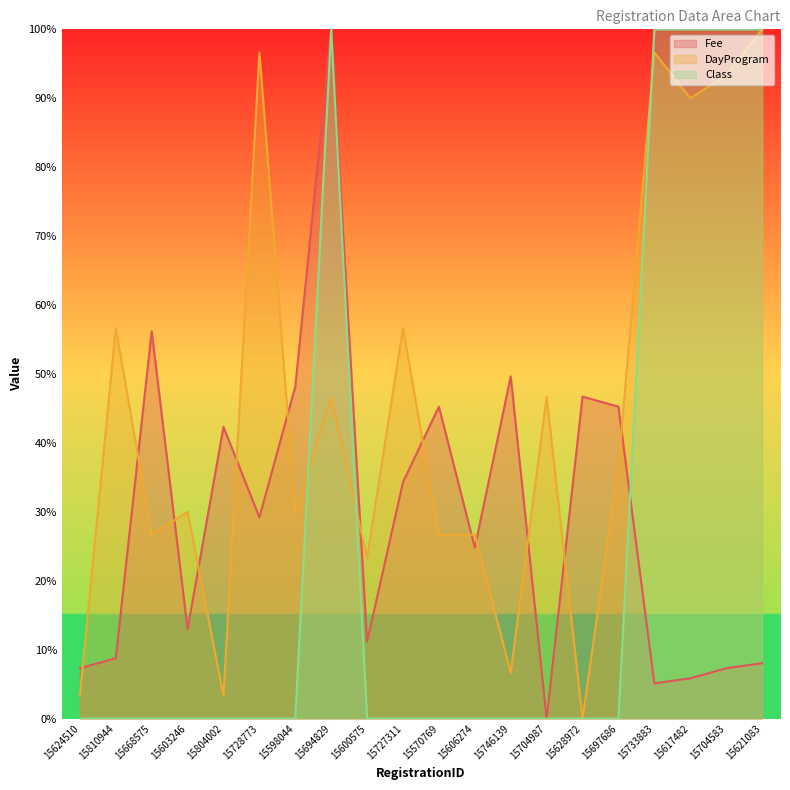

Which series has the largest range (max minus min)?

Fee